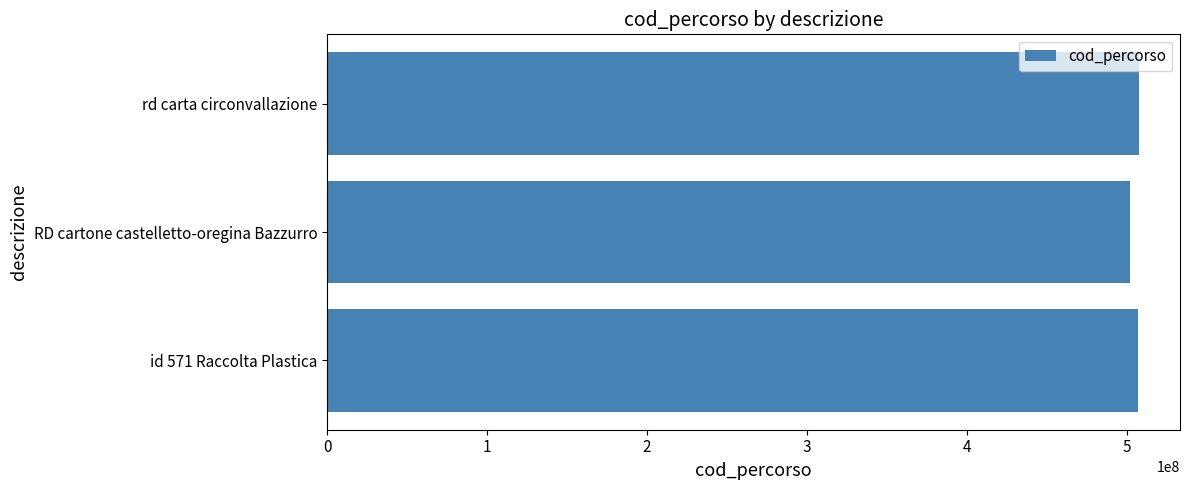

What is the average value?

505684701